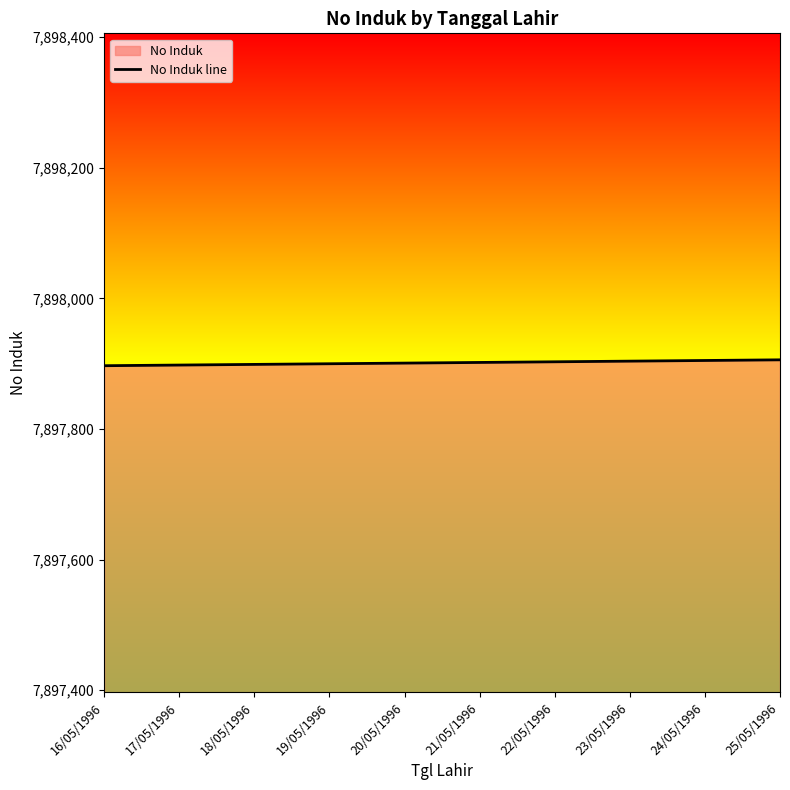

What position from the left is 24/05/1996?

9